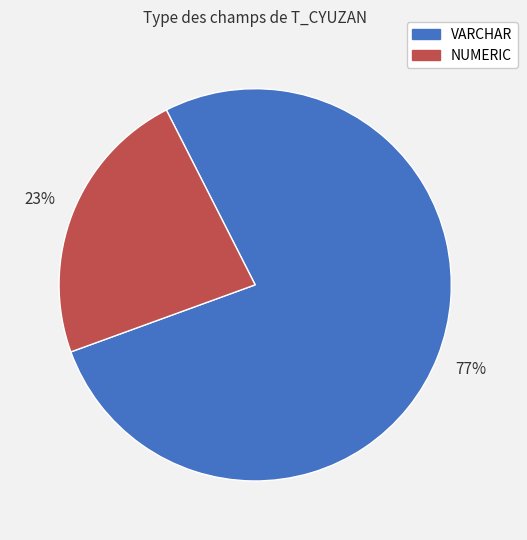

Does VARCHAR represent more than half of the total?

Yes